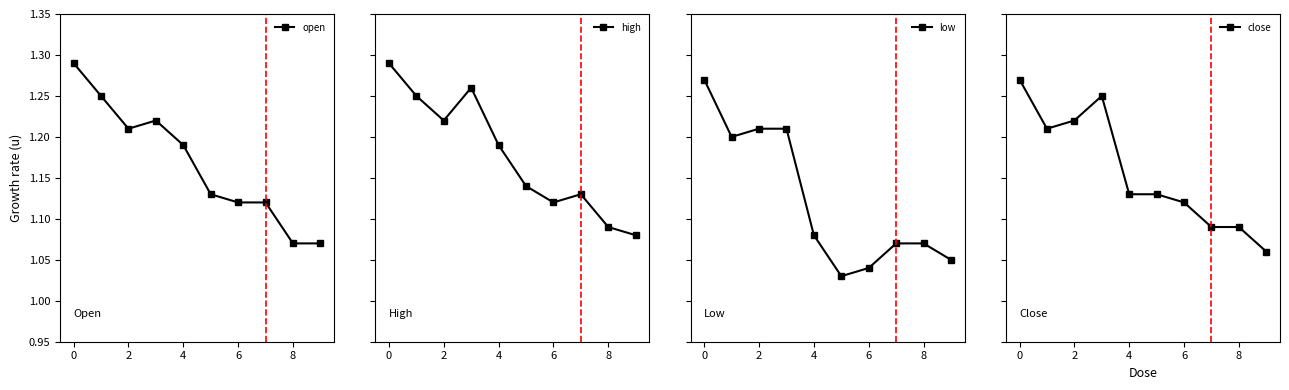

List the series in order of their overall mean, lowest first.

low, close, open, high